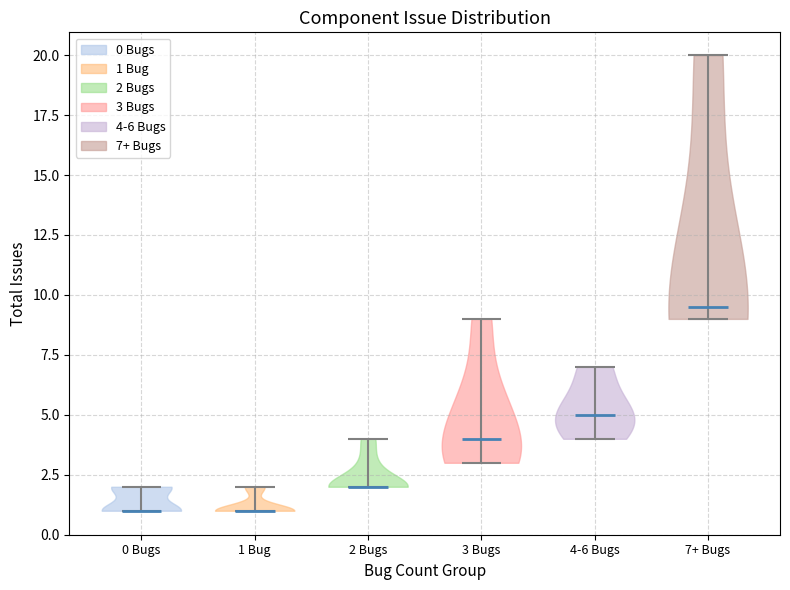

Which violin has the highest median line?

7+ Bugs